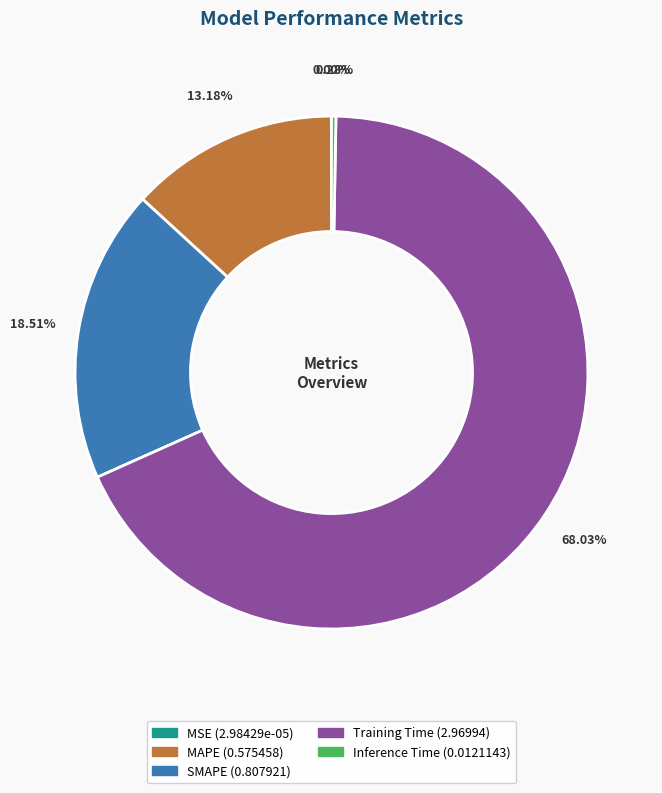

What is the largest slice in the pie chart?

Training Time